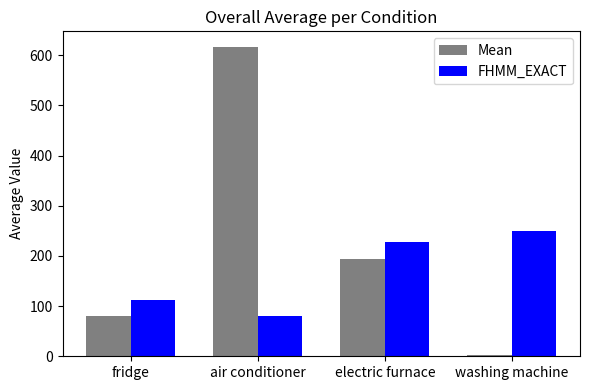

Which series has the largest total across all categories?

Mean